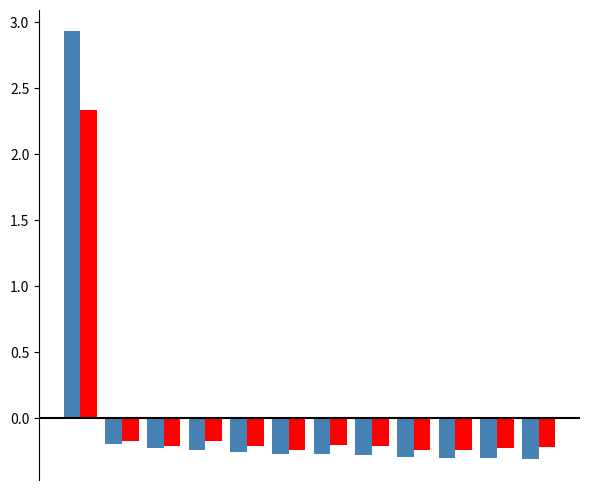

How many distinct data groups are displayed?

2